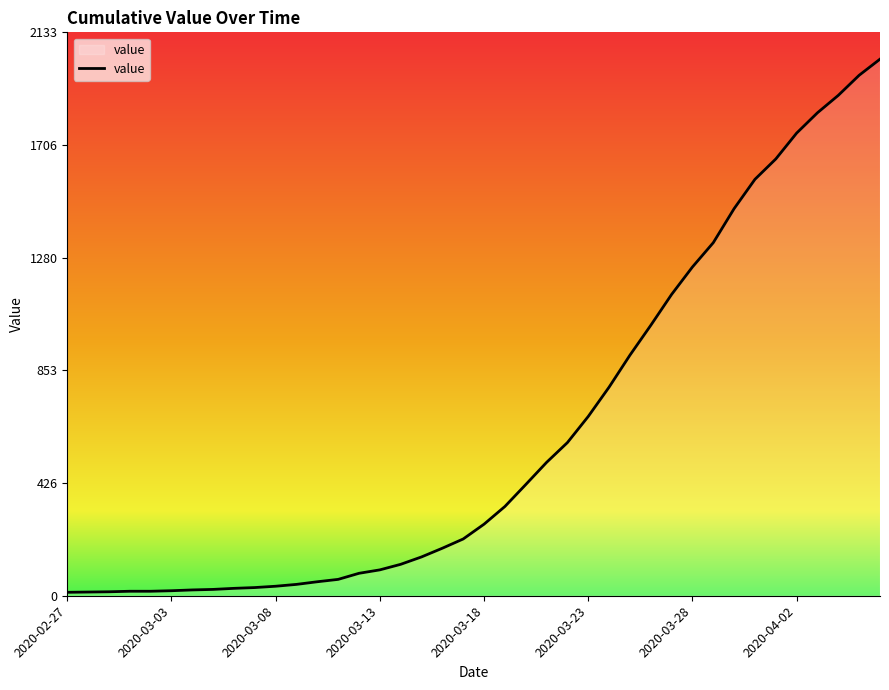

Does the chart have visible grid lines?

No